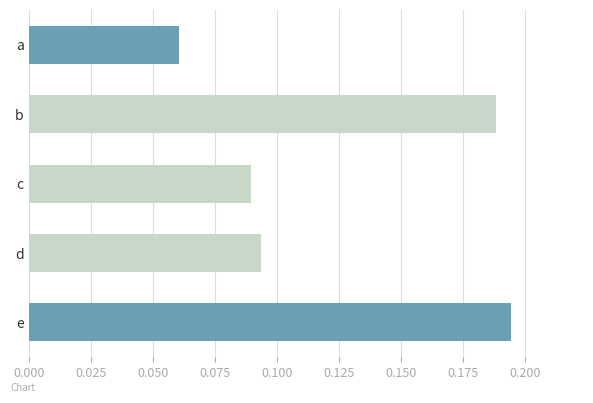

At which category does the chart reach its minimum across all series?

a